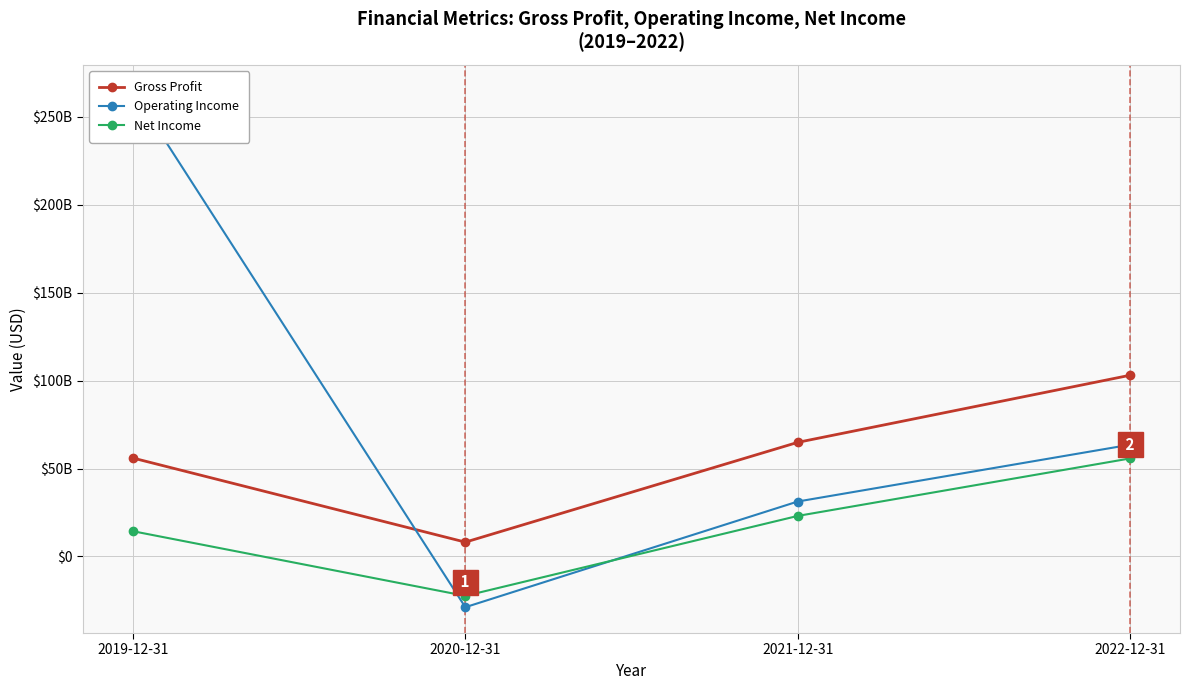

Between which two adjacent categories do Gross Profit and Operating Income first intersect?

2019-12-31 and 2020-12-31